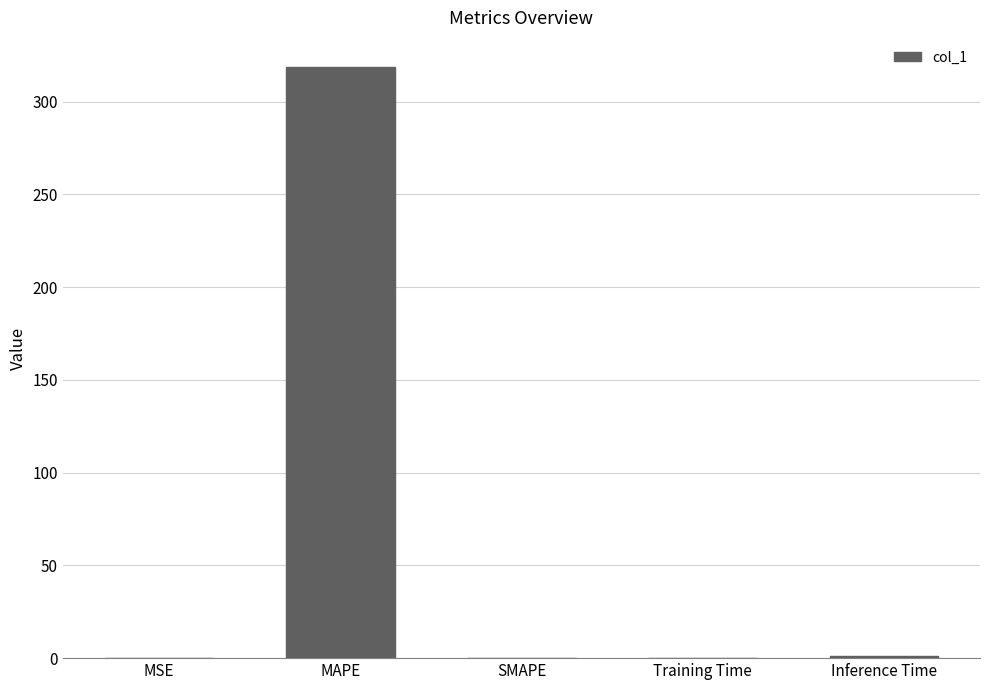

What is the average value?

63.9